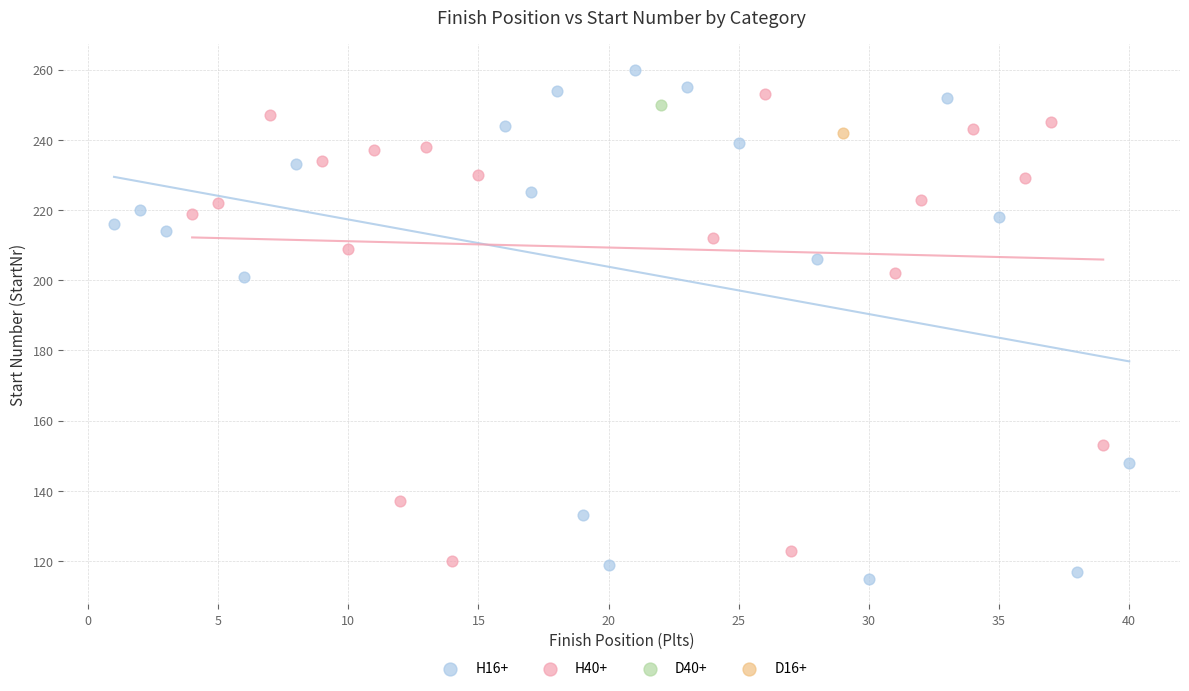

Which series reaches the maximum Y coordinate?

H16+